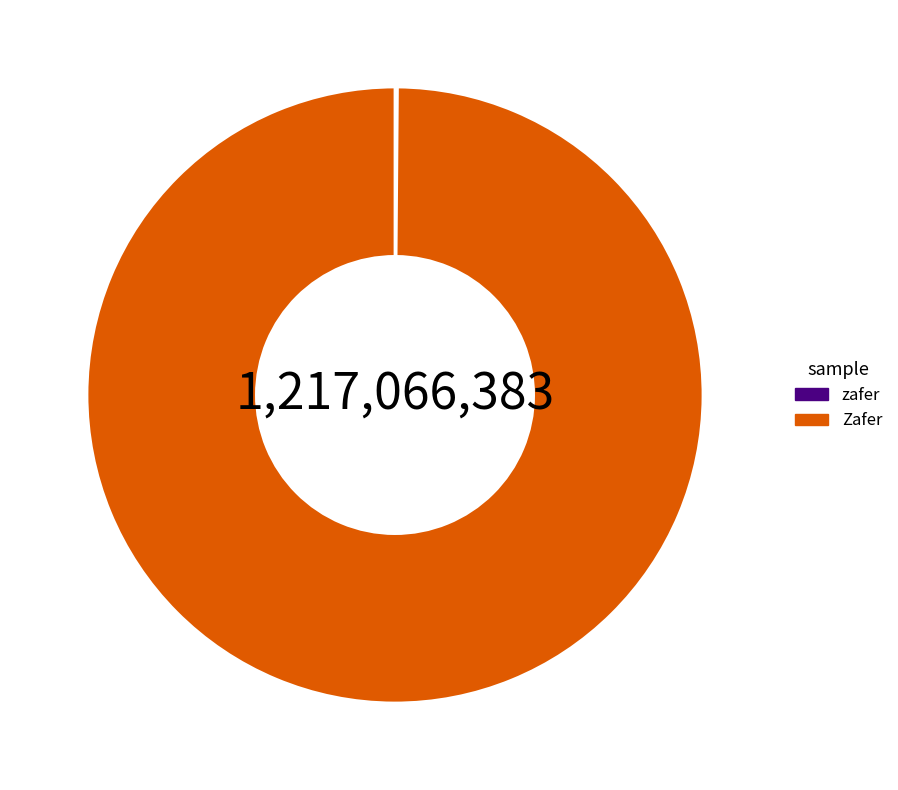

Which category has the biggest portion of the pie?

Zafer